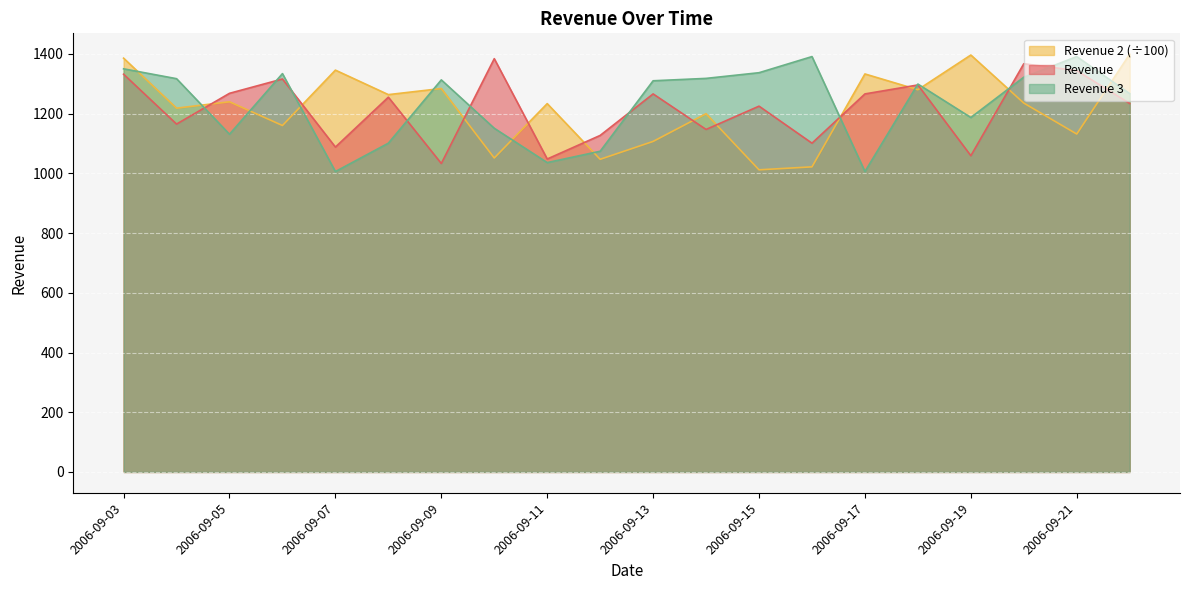

How many interior local peaks does the Revenue 3 series have?

5